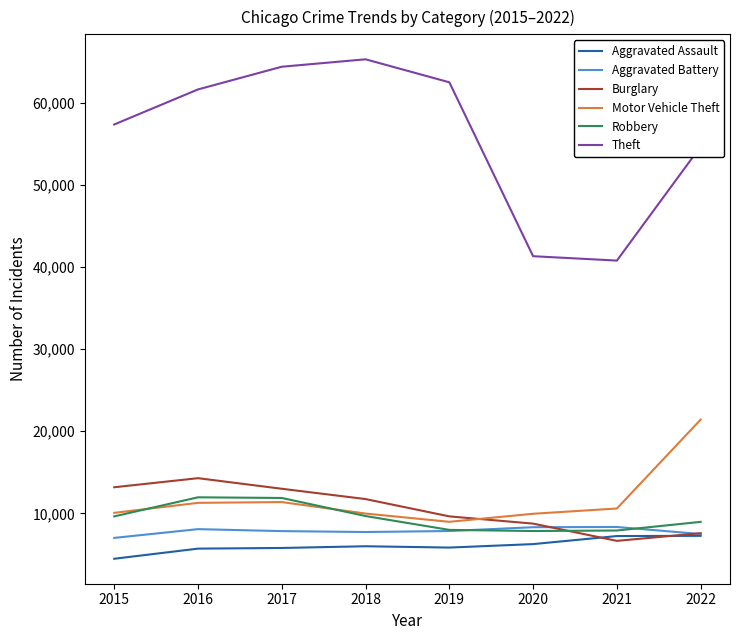

At how many categories does at least one series exceed 5528?

8